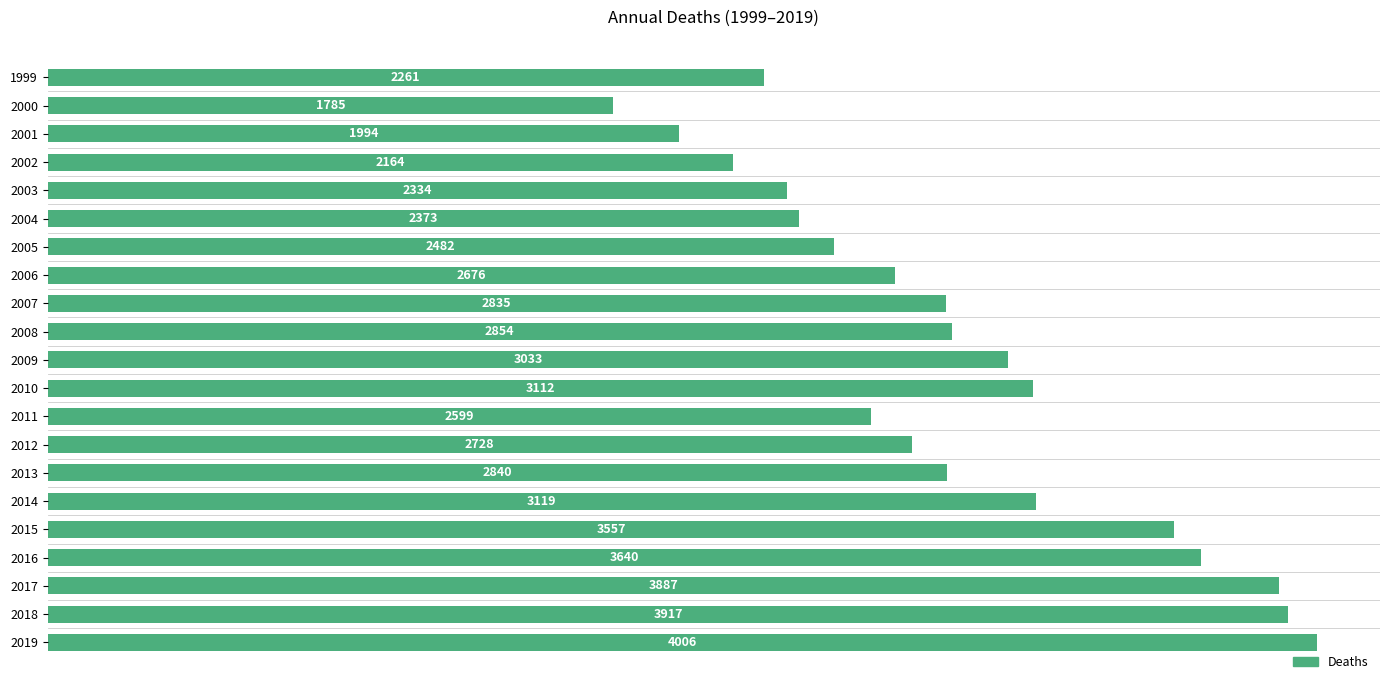

What is the difference between the second highest and second lowest values?

1923